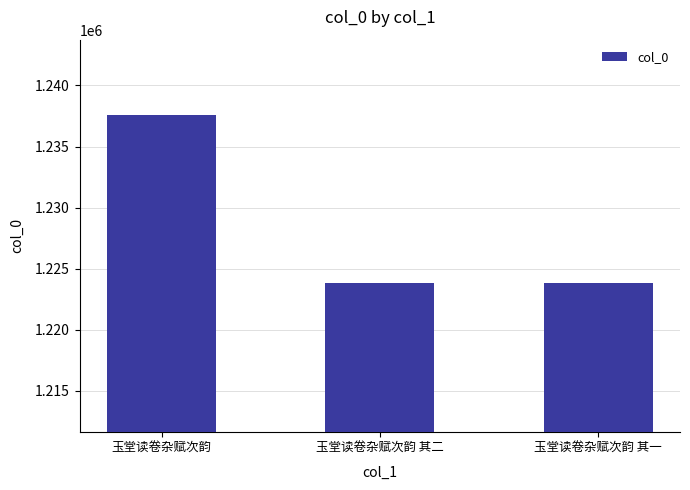

What is the value of the 3rd bar from the left?

1223858